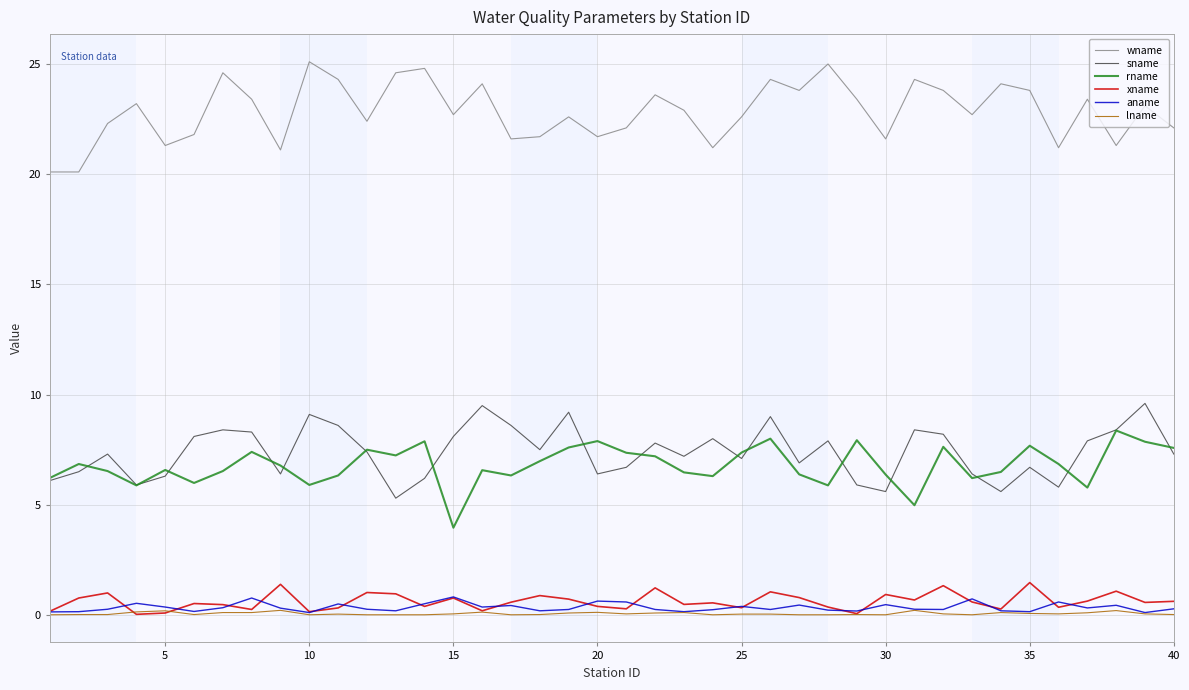

True or false: xname and rname intersect in this chart.

False